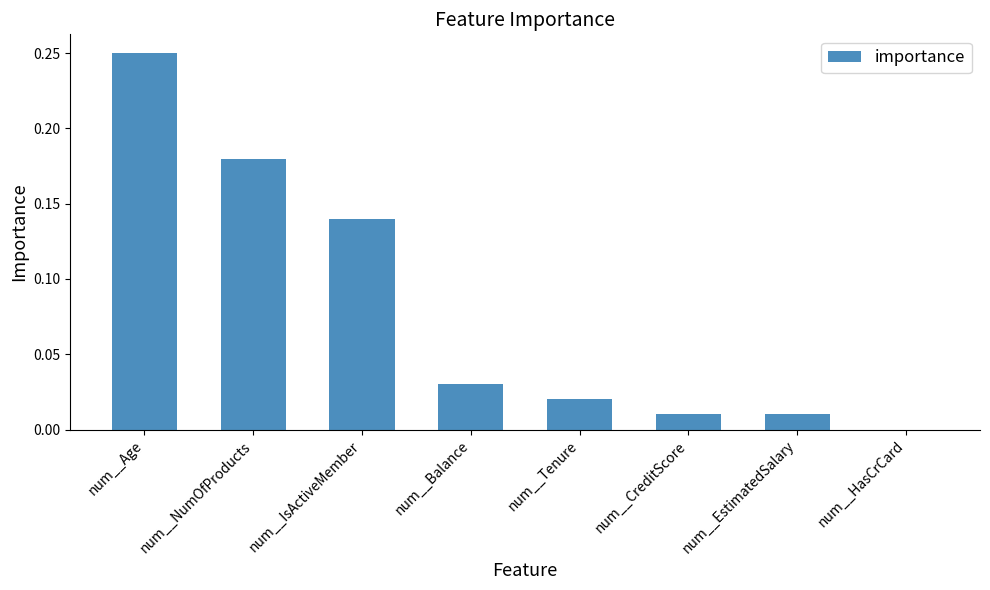

Which category has the highest value across all series?

num__Age